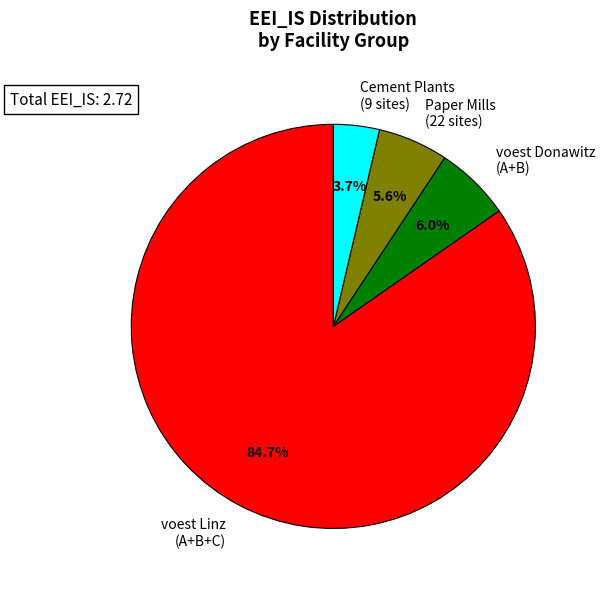

Does voest Linz (A+B+C) account for over 50% of the chart?

Yes